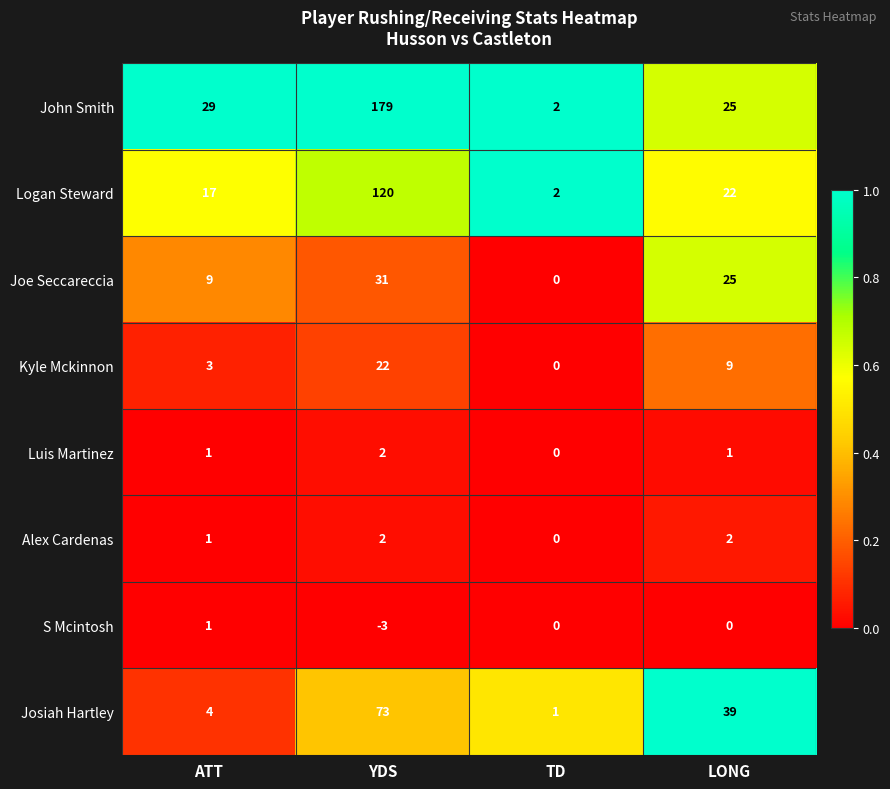

At which category does the chart reach its minimum across all series?

YDS